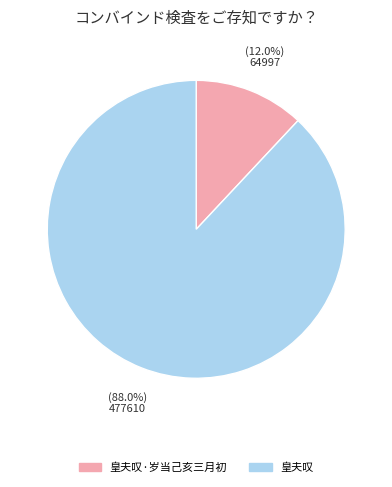

Does any single category account for the majority?

Yes